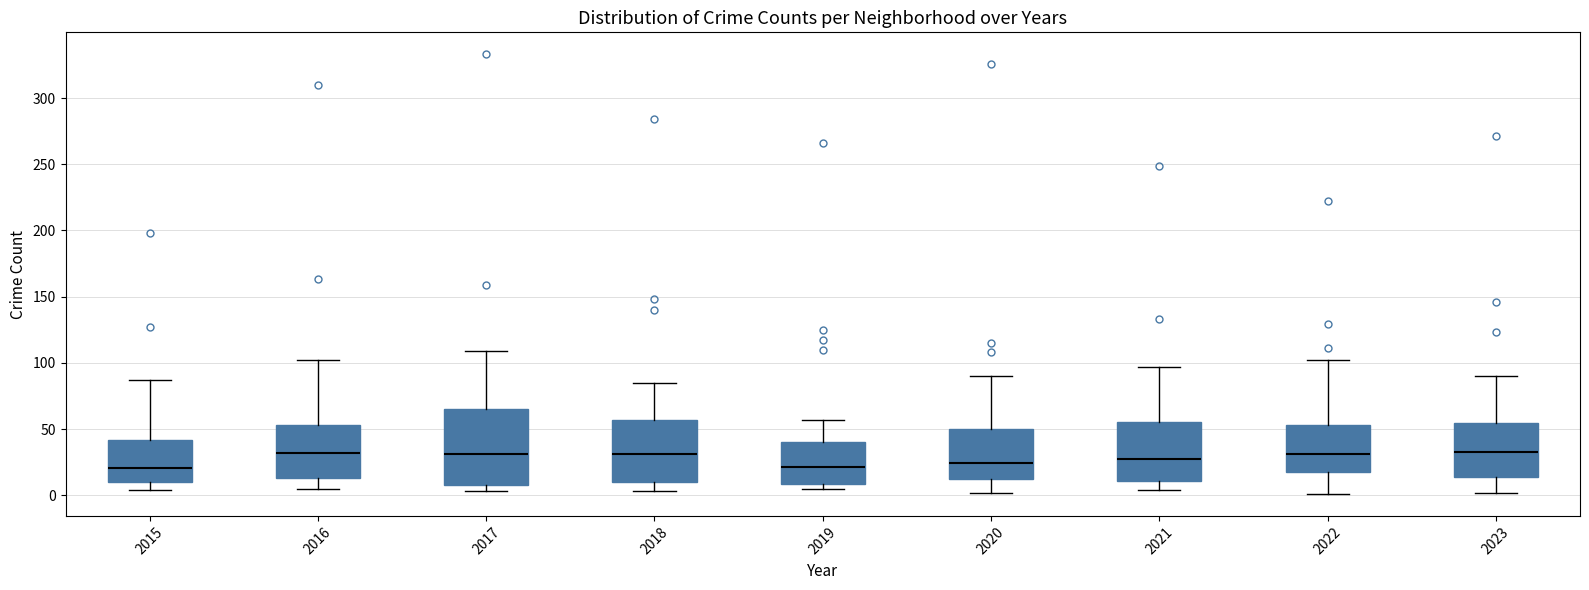

Reading left to right, transcribe this box plot: for each box, give where its median line is, the range the box spans, and where its two whiskers end, as read against the y-axis. The values are not printed on the chart, so give them approximately, as read against the axis.

2015: median 20, box 10 to 40, whiskers 5 to 85
2016: median 30, box 15 to 55, whiskers 5 to 100
2017: median 30, box 10 to 65, whiskers 5 to 110
2018: median 30, box 10 to 55, whiskers 5 to 85
2019: median 20, box 10 to 40, whiskers 5 to 55
2020: median 25, box 10 to 50, whiskers 0 to 90
2021: median 25, box 10 to 55, whiskers 5 to 95
2022: median 30, box 20 to 55, whiskers 0 to 100
2023: median 35, box 15 to 55, whiskers 0 to 90